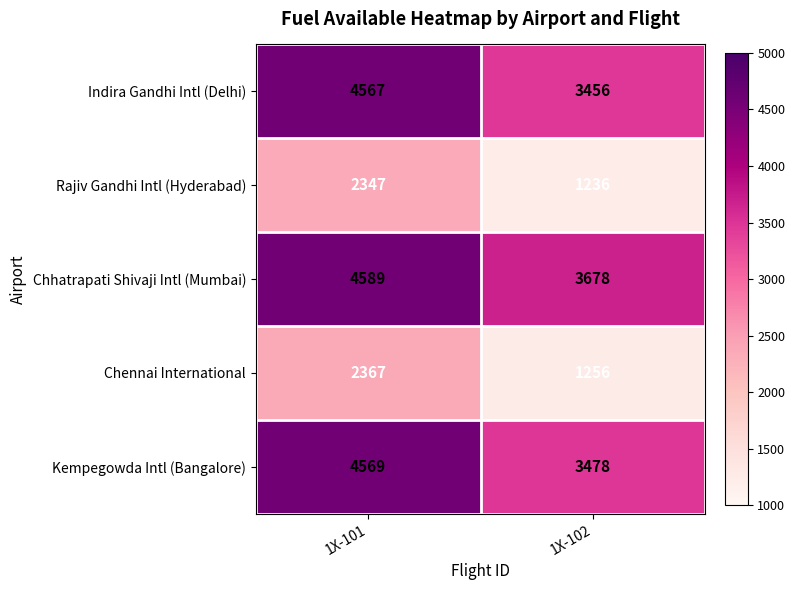

At which label is Rajiv Gandhi Intl (Hyderabad) closest to 1791?

1X-102